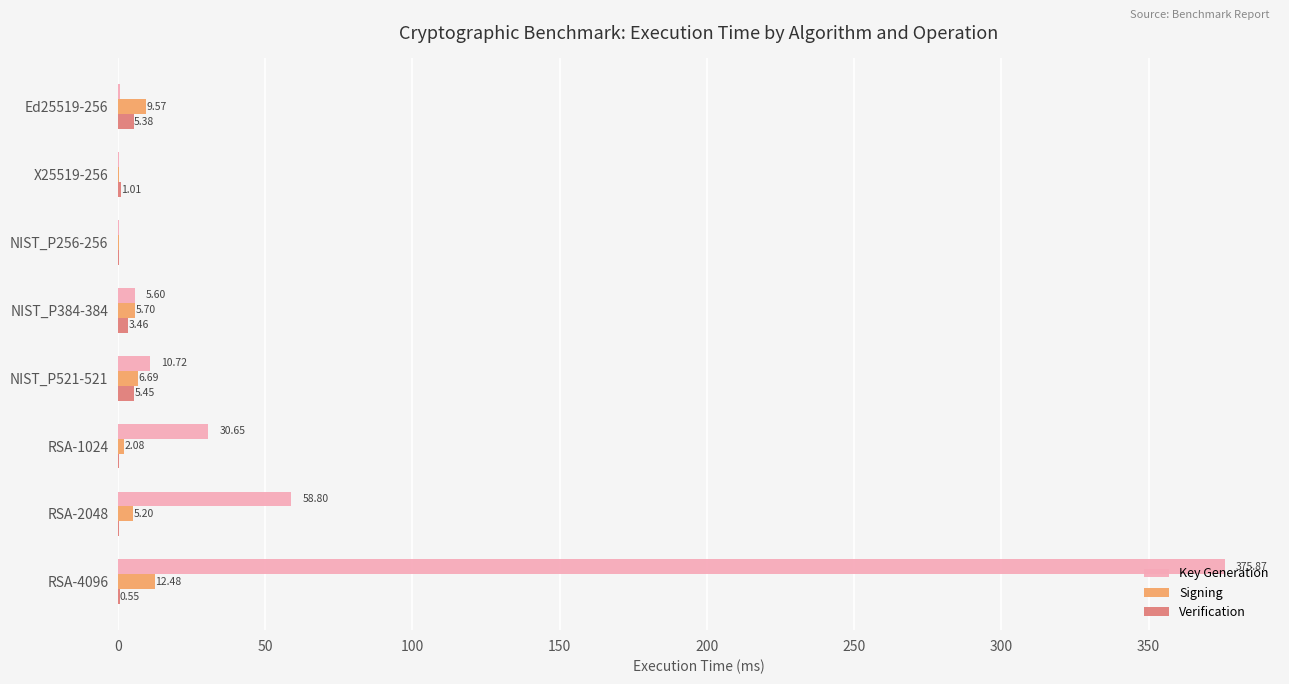

What is the sum of the Verification values at X25519-256 and RSA-2048?

1.3